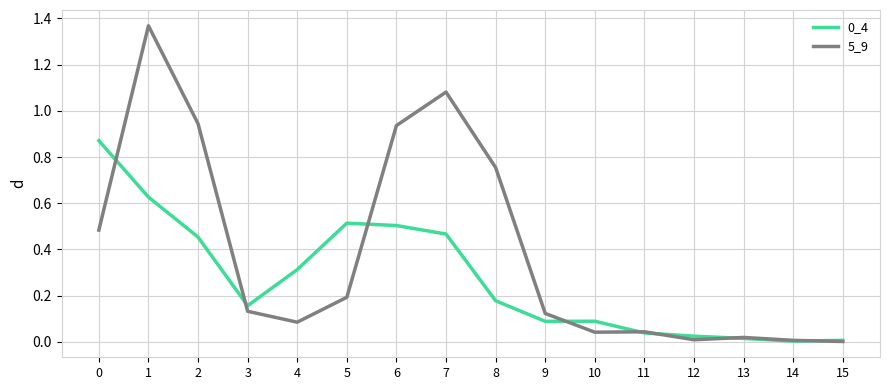

Does the chart have visible grid lines?

Yes